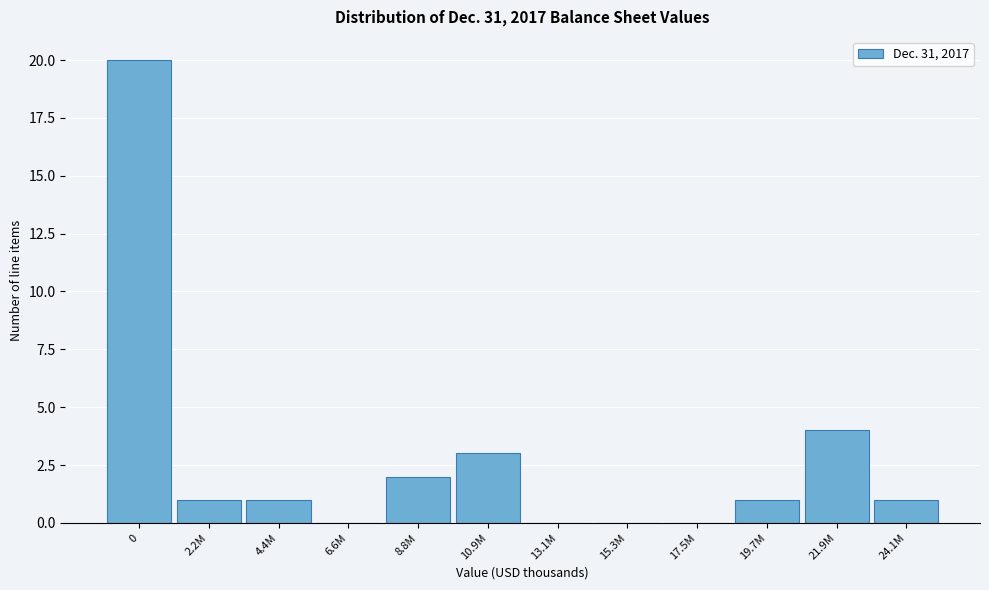

Reading right to left, transcribe all the data shown in this chart.

24.1M=1	21.9M=4	19.7M=1	17.5M=0	15.3M=0	13.1M=0	10.9M=3	8.8M=2	6.6M=0	4.4M=1	2.2M=1	0=20